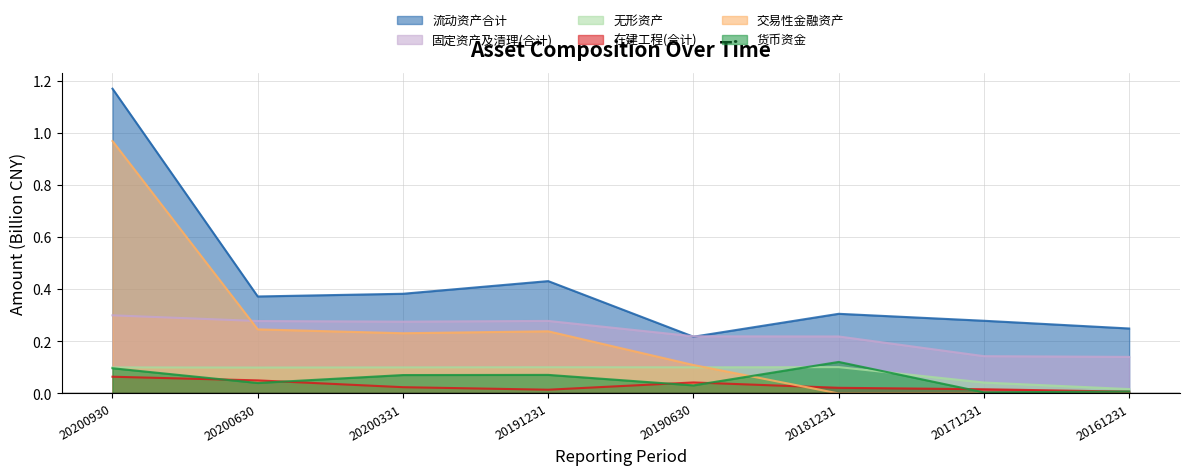

What is the average value of the 流动资产合计 series?

0.4